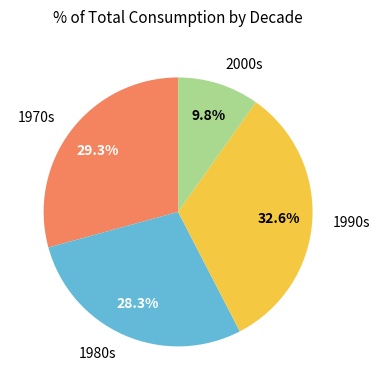

Rank the categories by value from highest to lowest.

1990s, 1970s, 1980s, 2000s